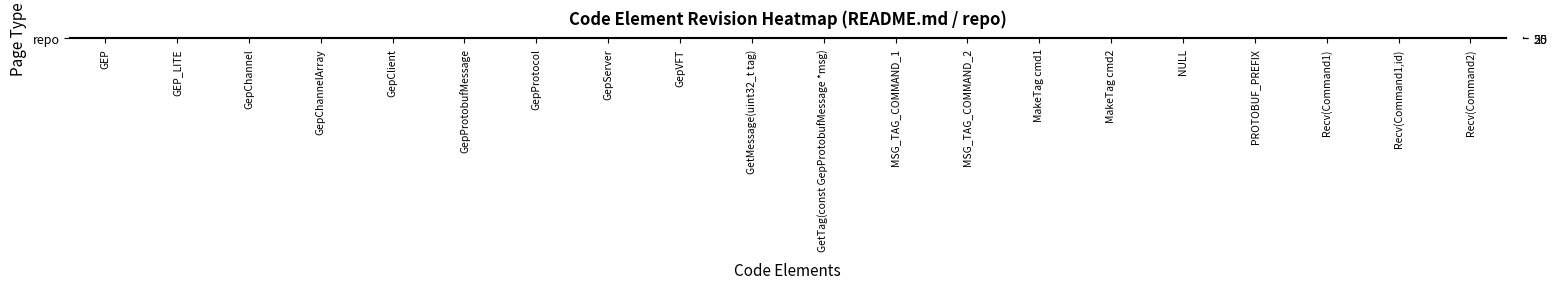

True or false: the data shows 4 at Recv(Command1).

False